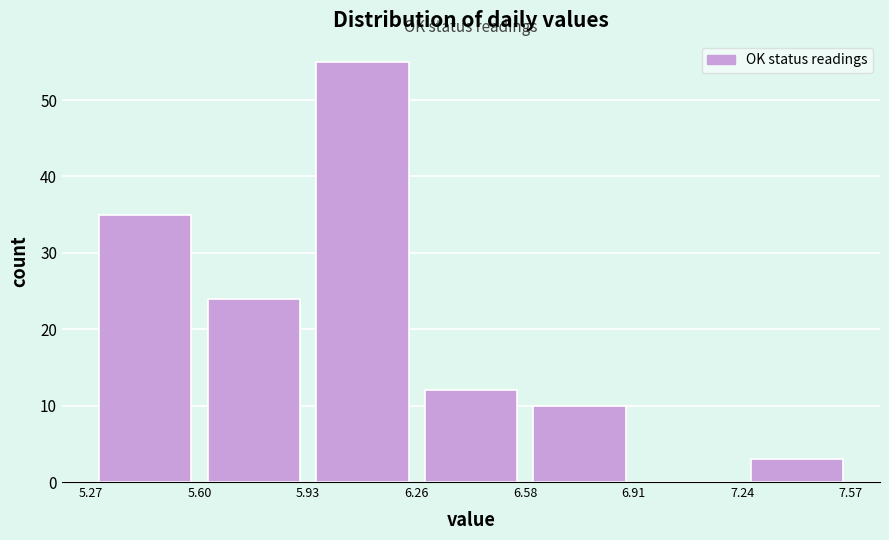

Reading left to right, transcribe this chart: for each bar, give the range it covers on the x-axis and its height. The values are not printed on the chart, so give them approximately, as read against the axis.

5.27 to 5.60: 35
5.60 to 5.93: 24
5.93 to 6.26: 55
6.26 to 6.58: 12
6.58 to 6.91: 10
6.91 to 7.24: 0
7.24 to 7.57: 3